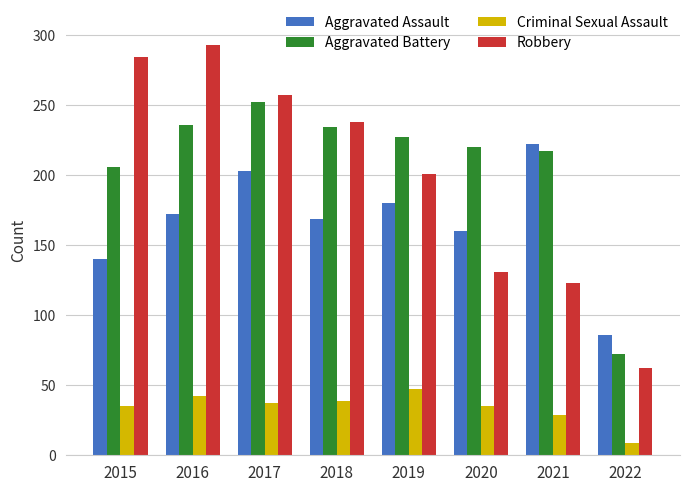

What is the spread (max minus min) of values at 2016?

251